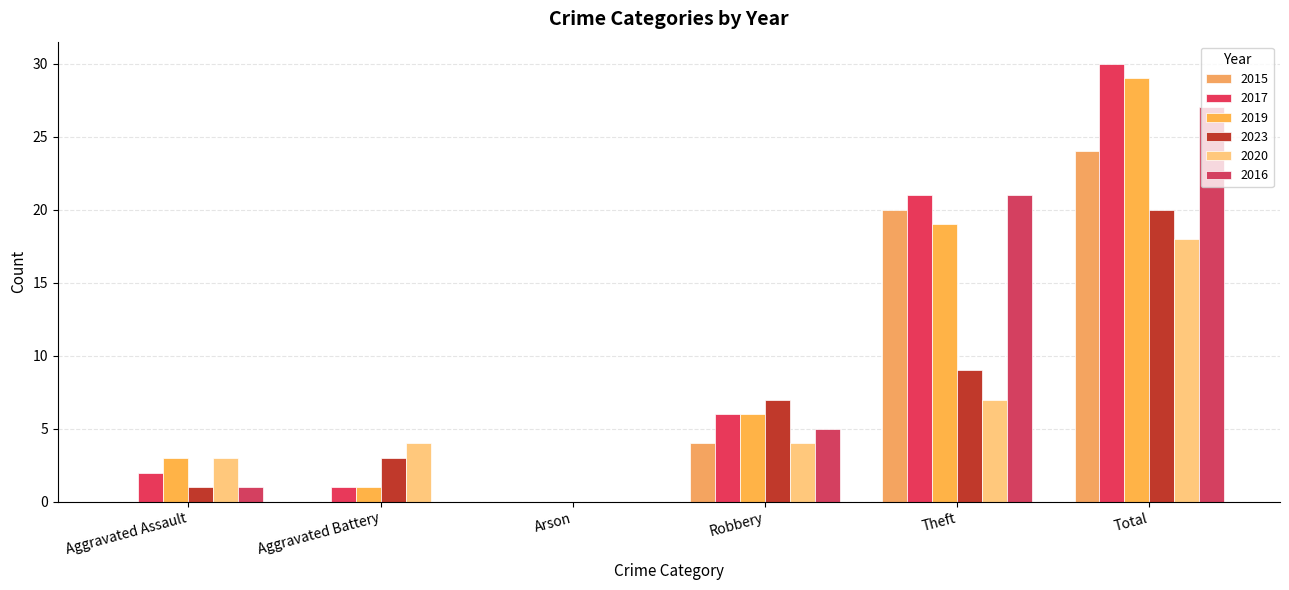

Rank the series at Robbery from highest to lowest value.

2023, 2017, 2019, 2016, 2015, 2020